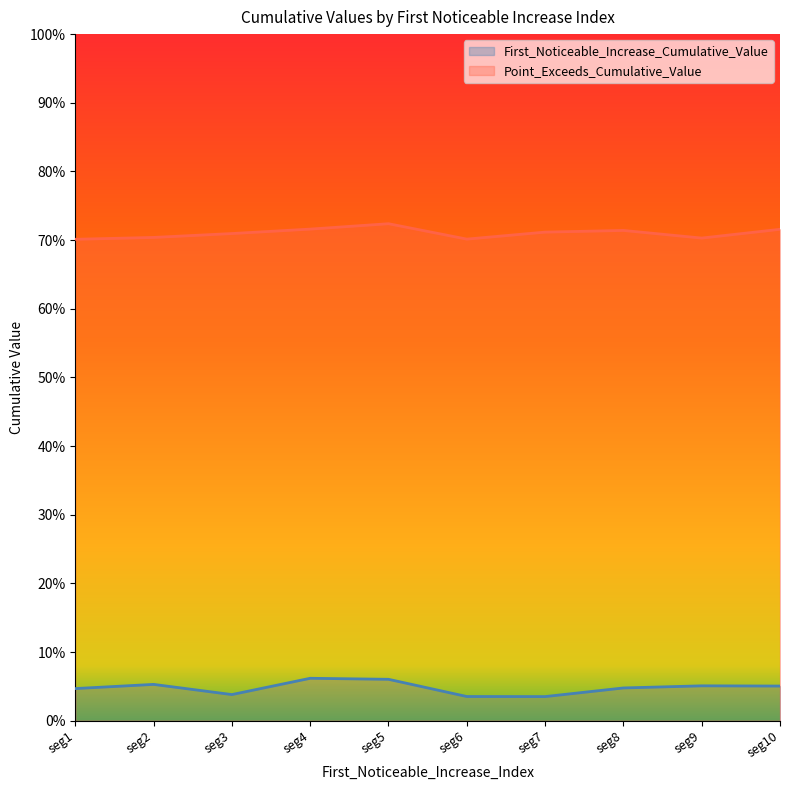

Does the chart display data point markers on the line(s)?

No